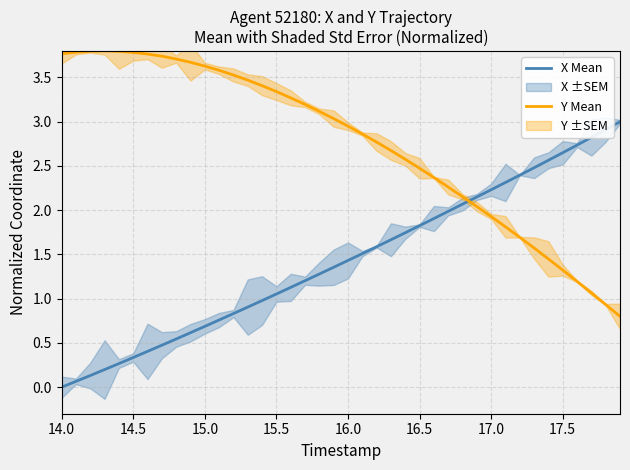

What is the minimum value for Y Mean?

0.8